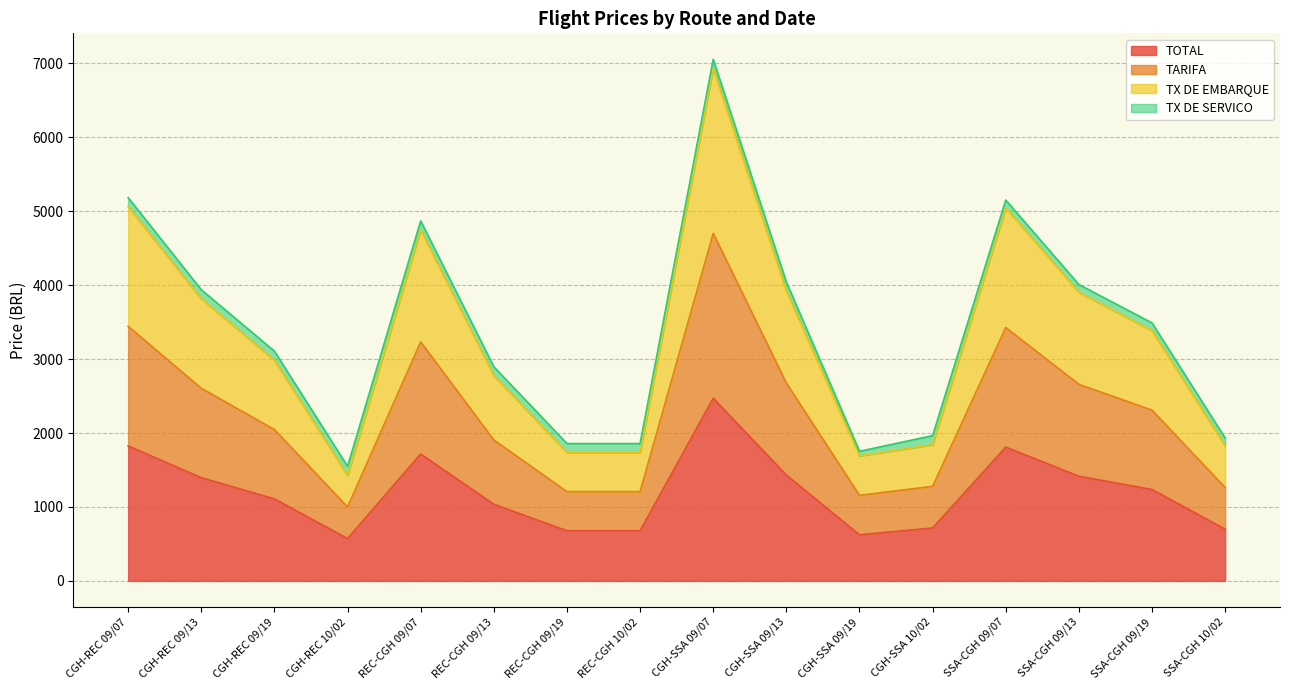

What position from the right is CGH-SSA 09/13?

7